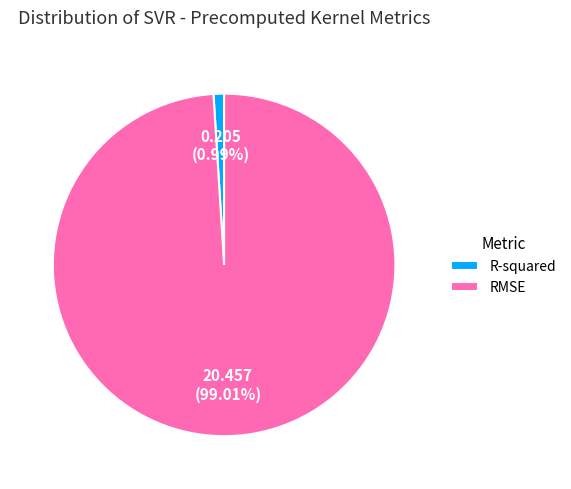

The RMSE slice represents 99% of the pie. True or false?

True